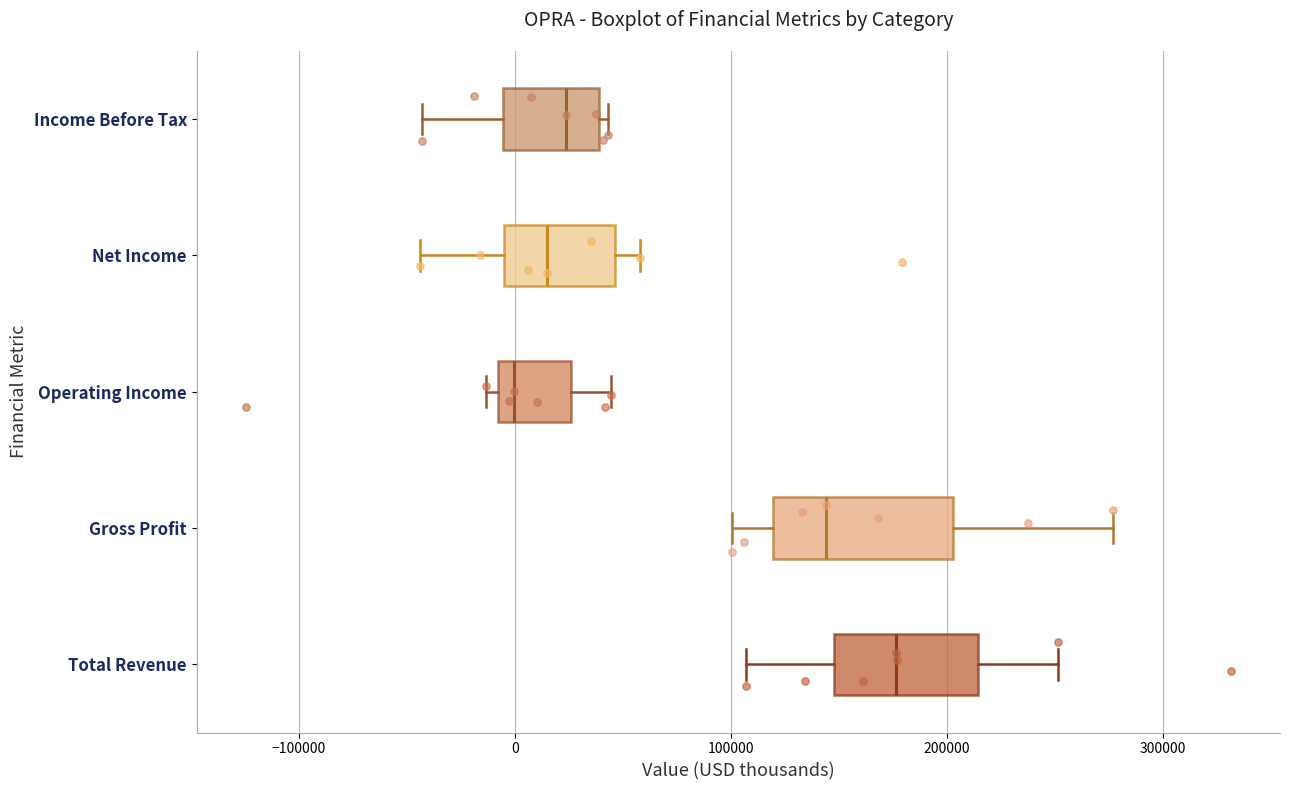

Reading bottom to top, transcribe this box plot: for each box, give where its median line is, the range the box spans, and where its two whiskers end, as read against the x-axis. The values are not printed on the chart, so give them approximately, as read against the axis.

Total Revenue: median 180000, box 150000 to 210000, whiskers 110000 to 250000
Gross Profit: median 140000, box 120000 to 200000, whiskers 100000 to 280000
Operating Income: median 0, box -10000 to 30000, whiskers -10000 (just left of the box's left edge) to 40000
Net Income: median 20000, box 0 to 50000, whiskers -40000 to 60000
Income Before Tax: median 20000, box -10000 to 40000, whiskers -40000 to 40000 (just right of the box's right edge)